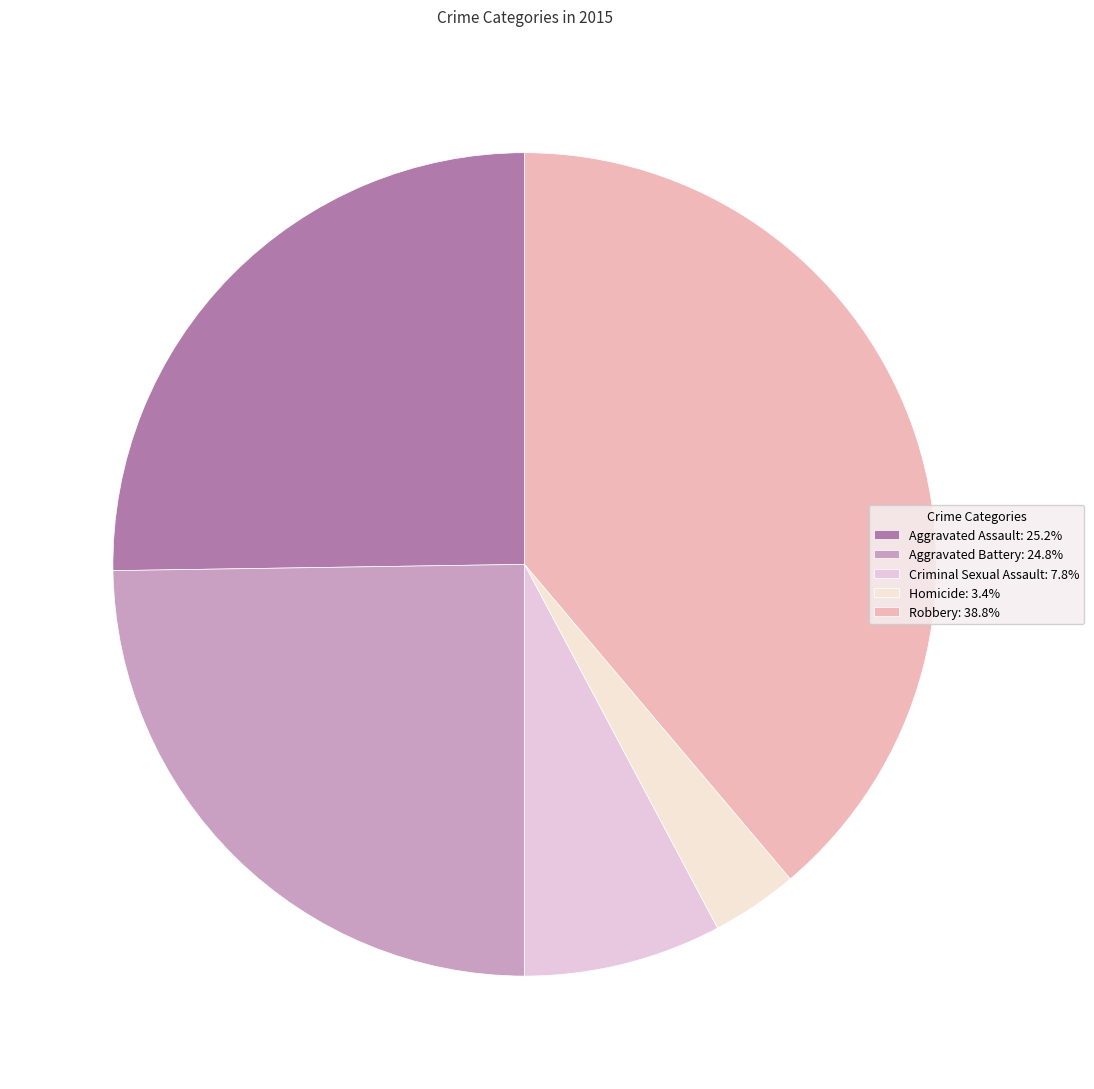

How many slices are in this pie chart?

5